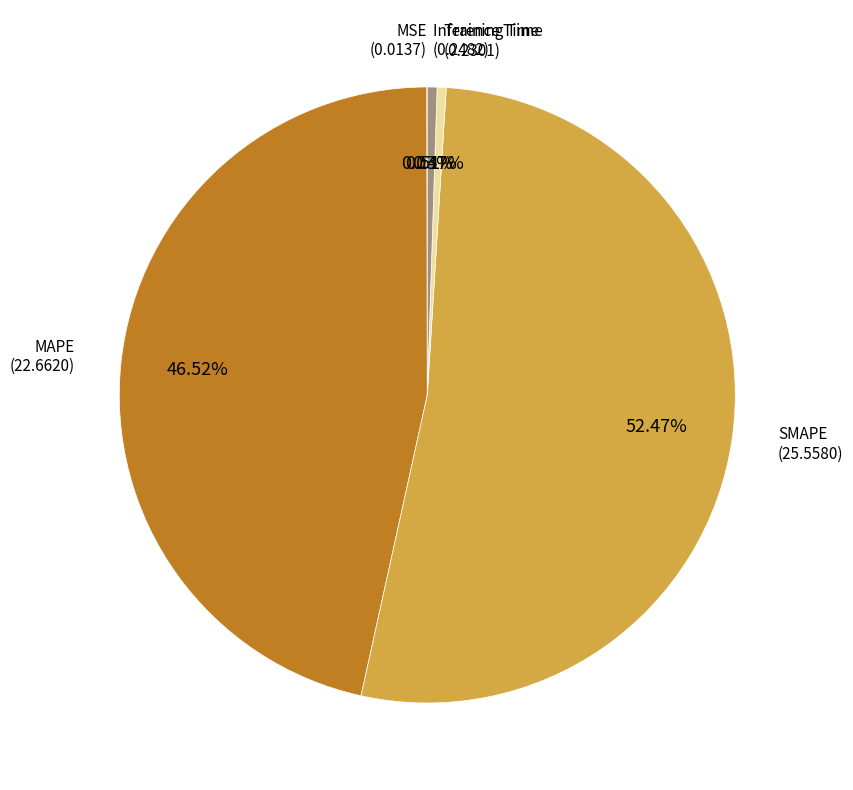

Which category has the biggest portion of the pie?

SMAPE